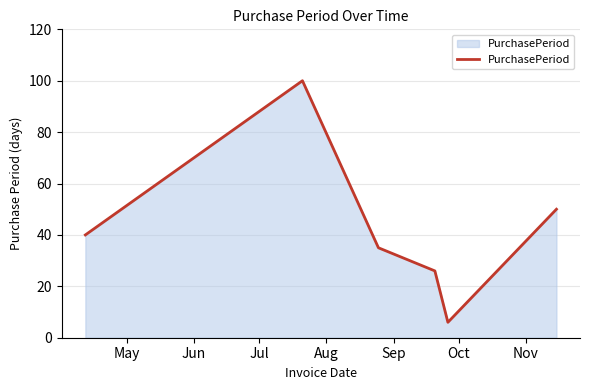

What is the sum of all values?

257